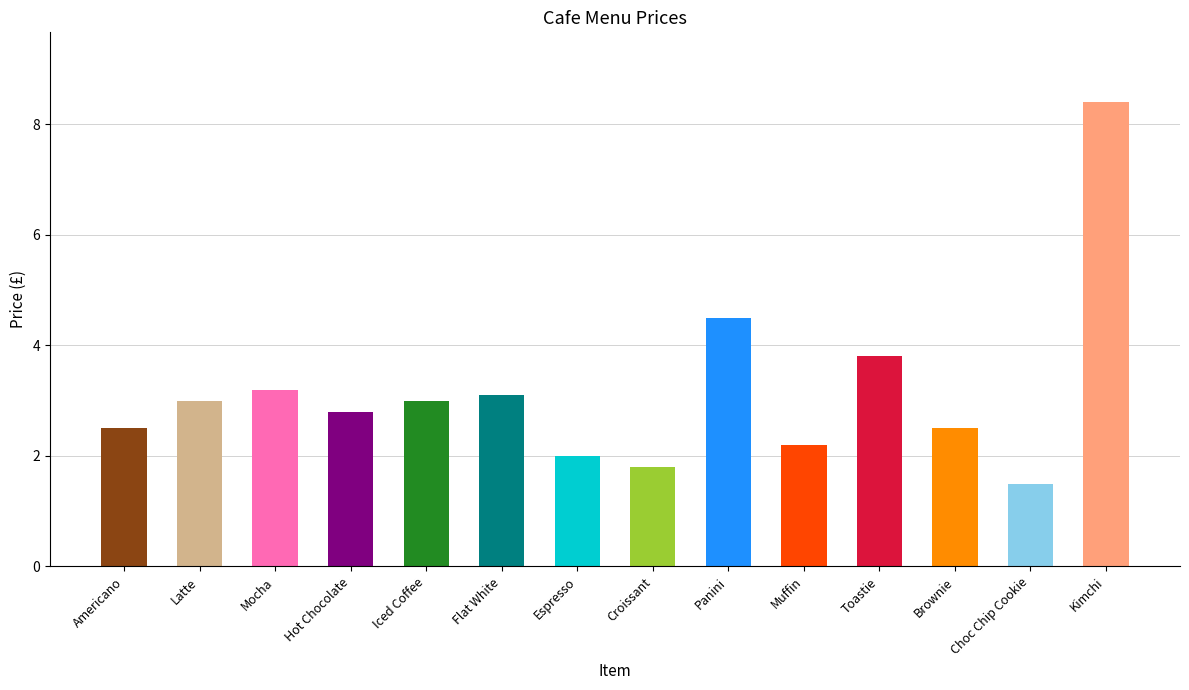

What is the change in value from Hot Chocolate to Brownie?

-0.3